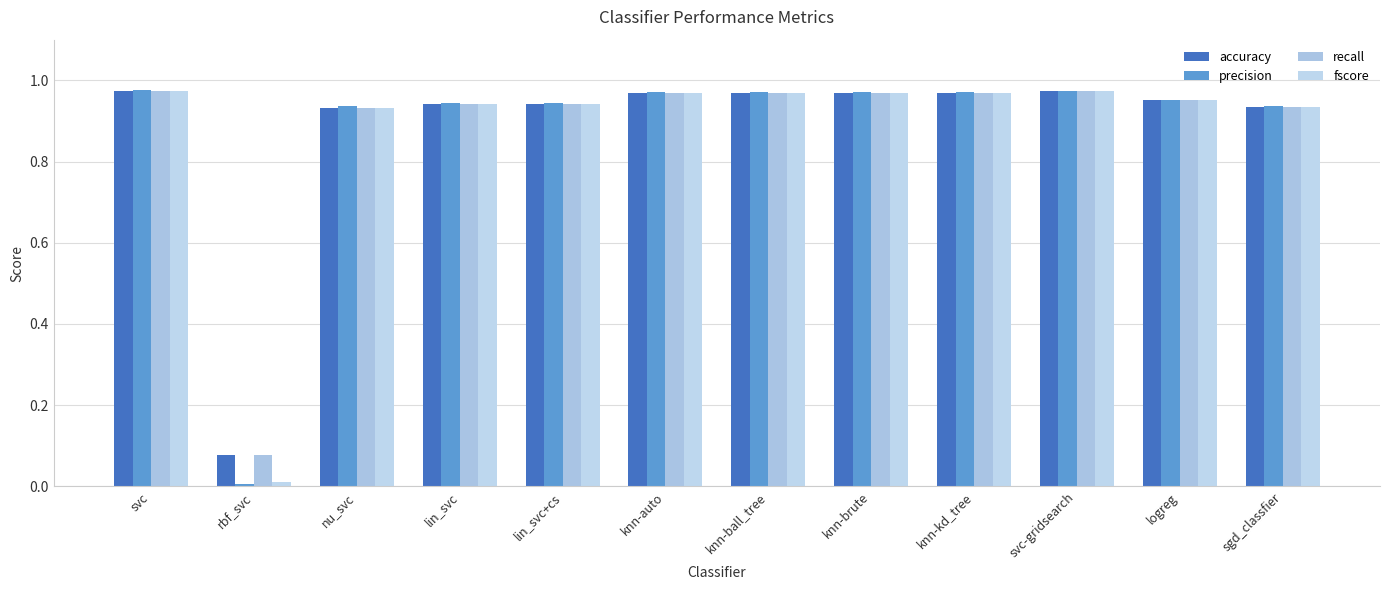

What is the approximate value of accuracy at lin_svc?

0.9